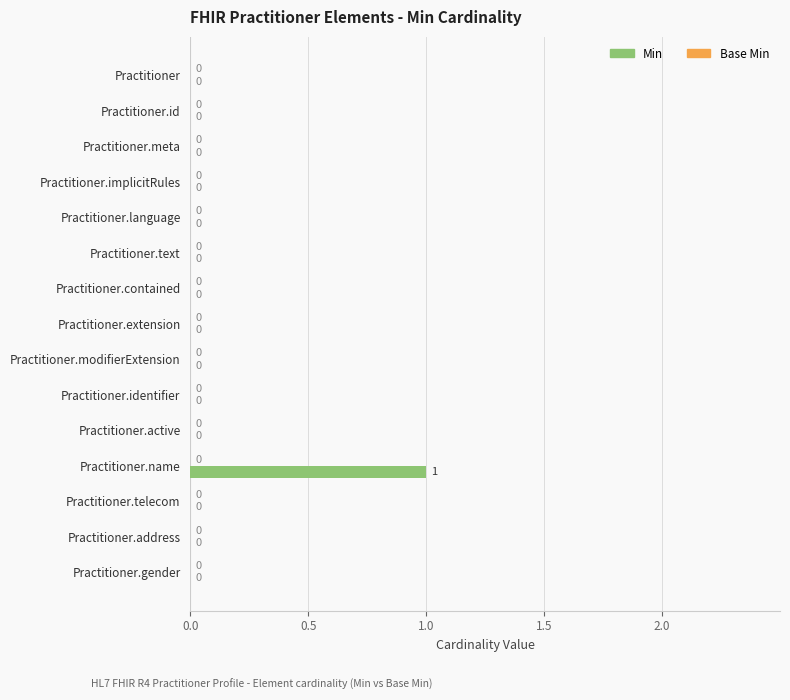

The chart shows a value of 0 at Practitioner.language. True or false?

True